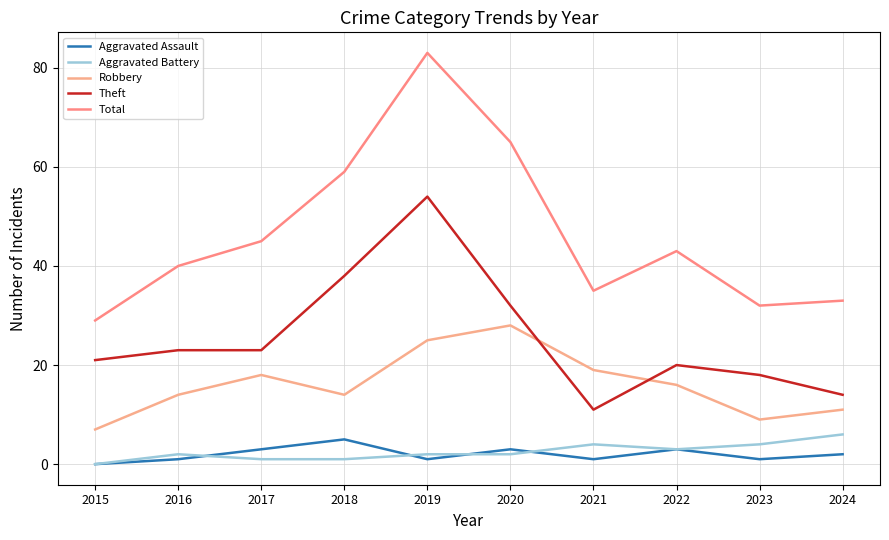

What is the total value across all series at 2020?

130